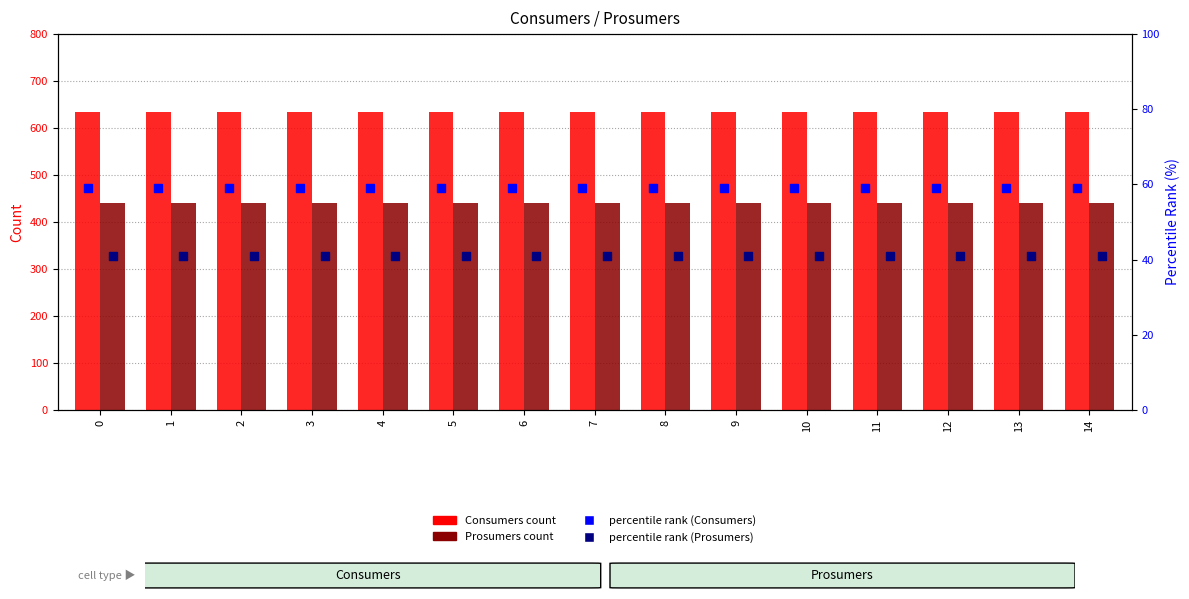

Which series reaches the minimum Y coordinate?

percentile rank (Prosumers)